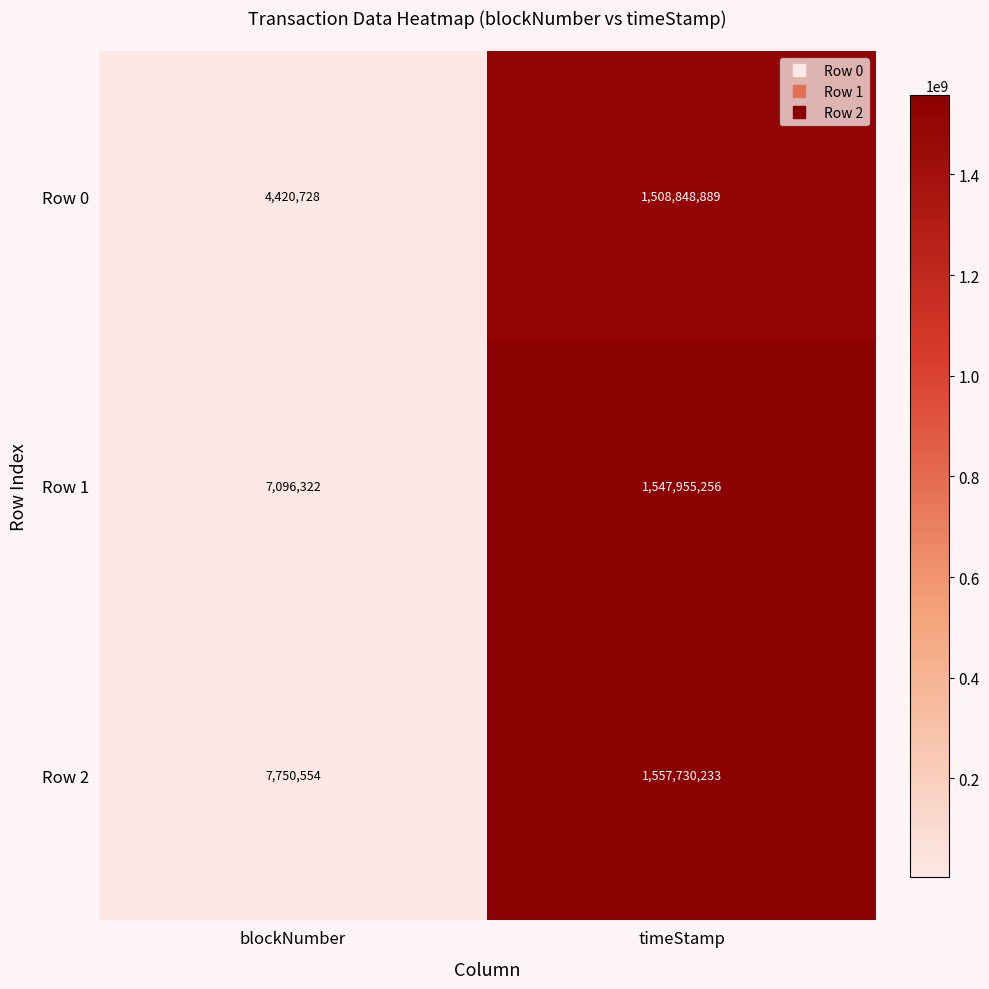

At which category is the sum across all series the highest?

timeStamp